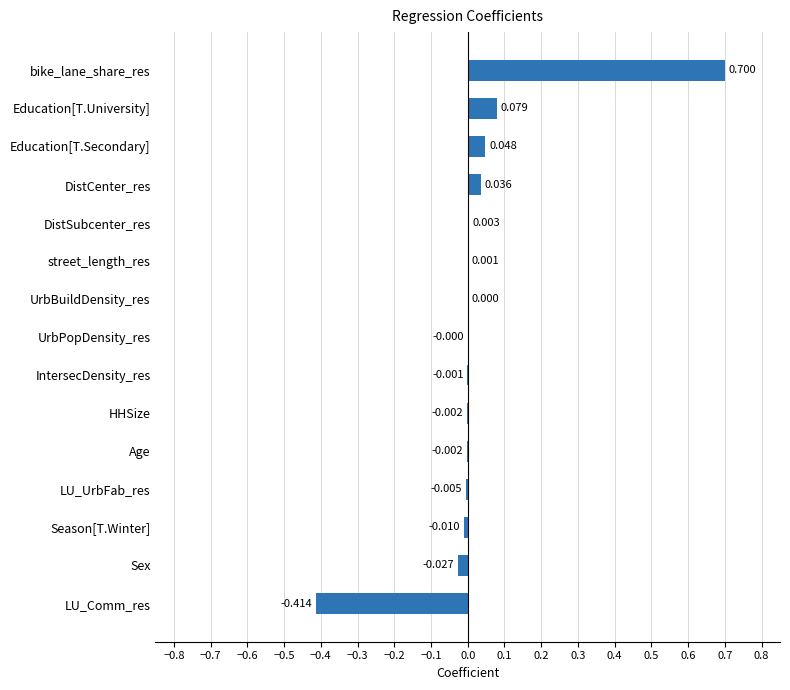

Between UrbBuildDensity_res and LU_Comm_res, which is larger?

UrbBuildDensity_res